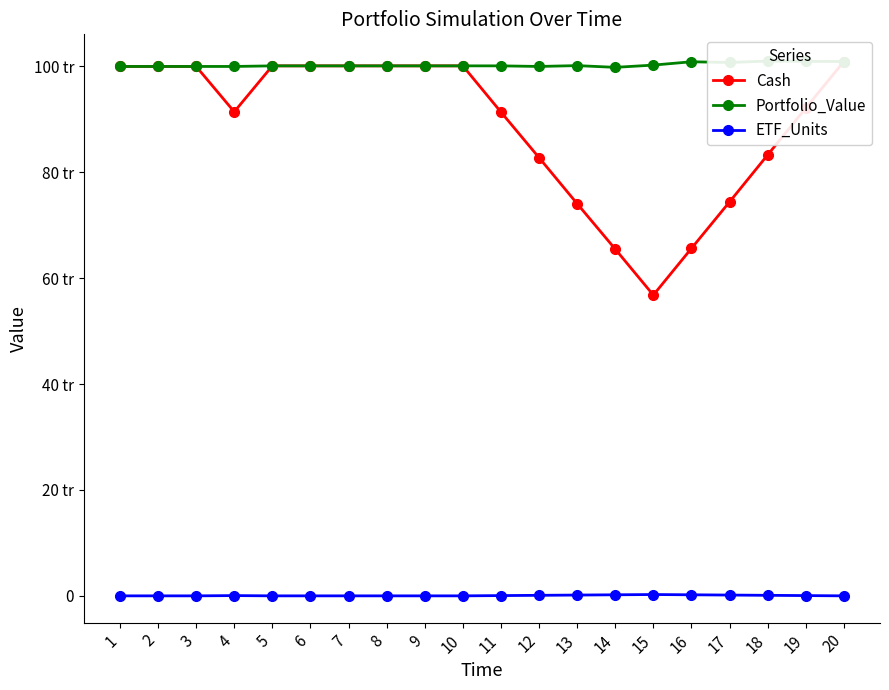

Which has a higher value, 4 or 18?

4